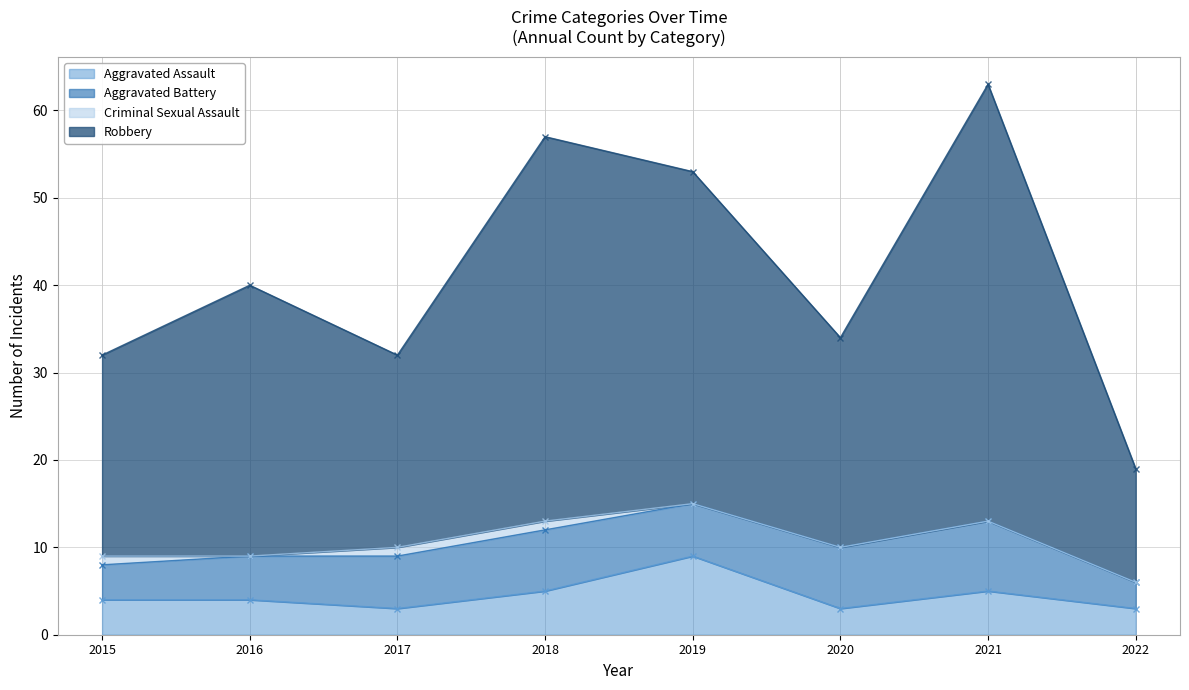

True or false: Robbery and Aggravated Assault intersect in this chart.

False